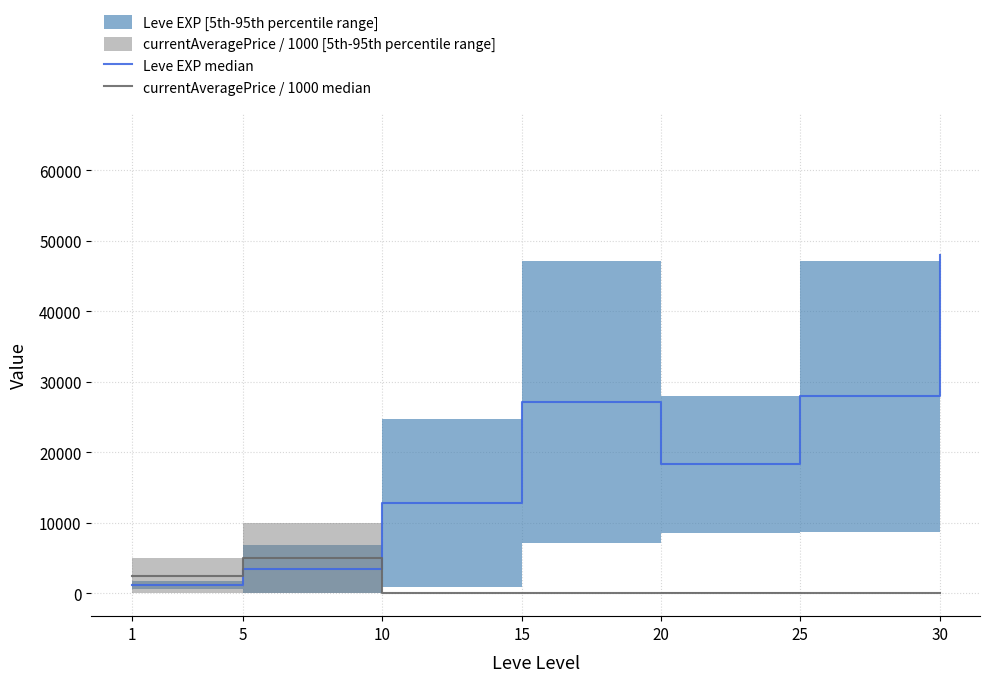

Reading left to right, list all the values displayed in this chart.

Leve EXP median: 1160.0	3475.0	12835.0	27185.0	18290.0	27930.0	47990.0
currentAveragePrice / 1000 median: 2500.1	5000.3	29.8	15.0	66.8	3.7	13.7